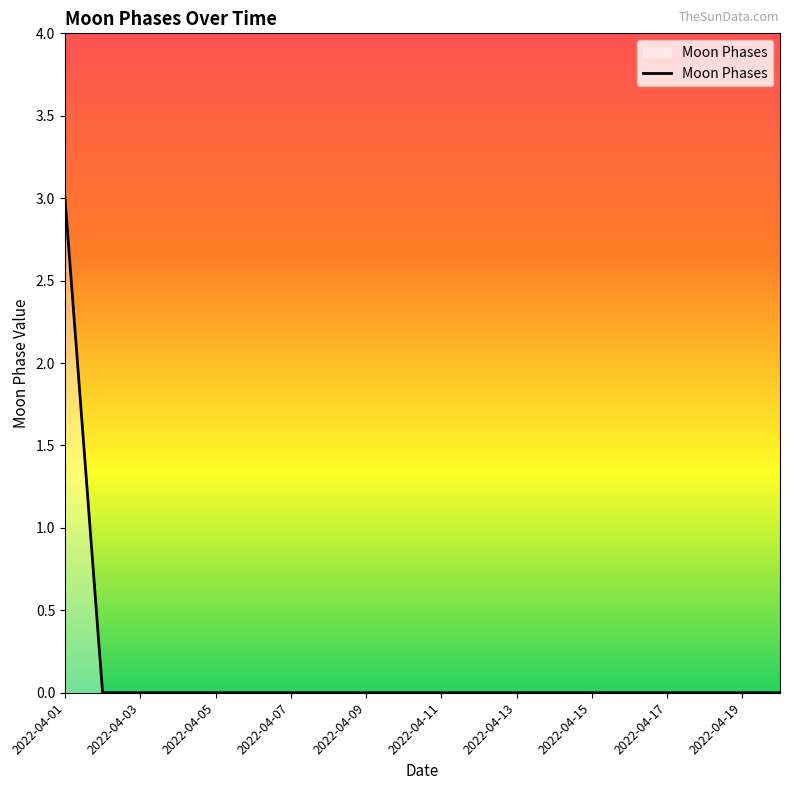

What is the greatest value displayed?

3